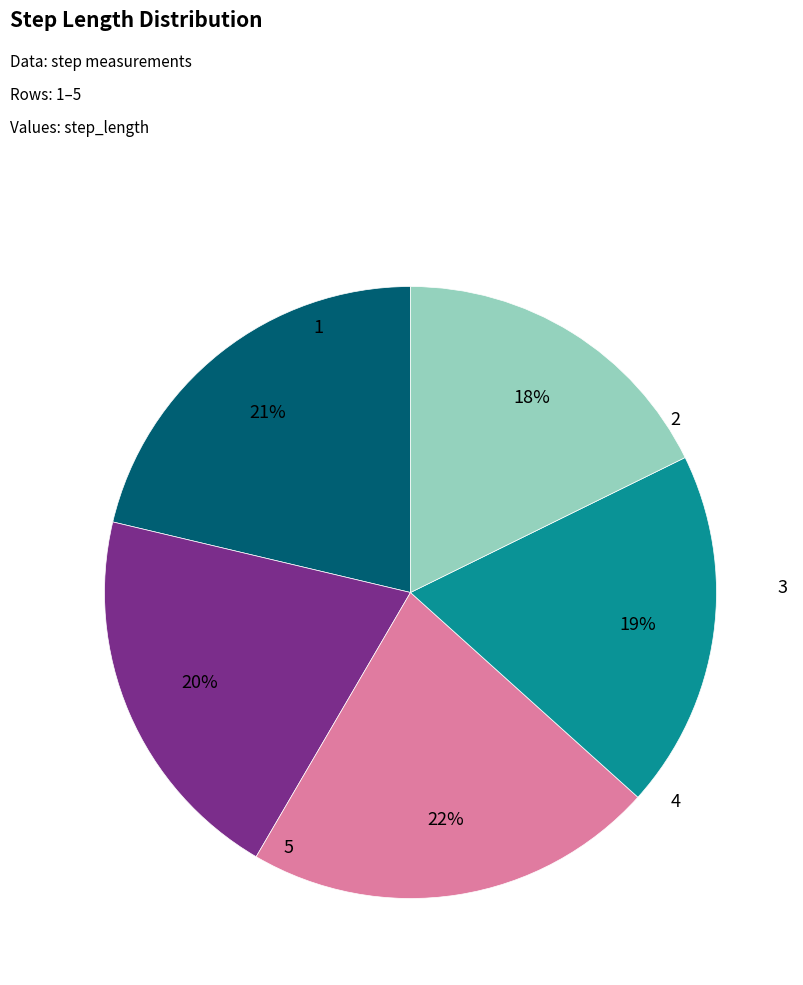

How many segments does this pie chart have?

5